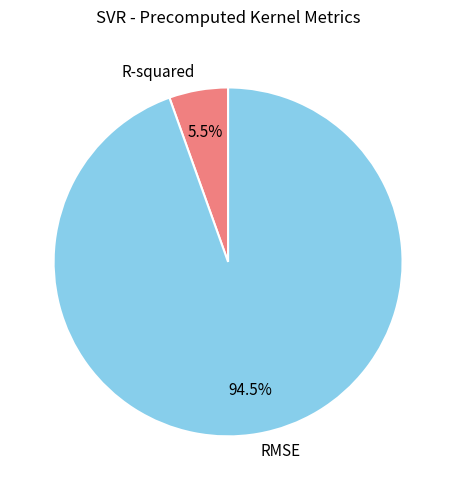

What is the smallest slice in the pie chart?

R-squared